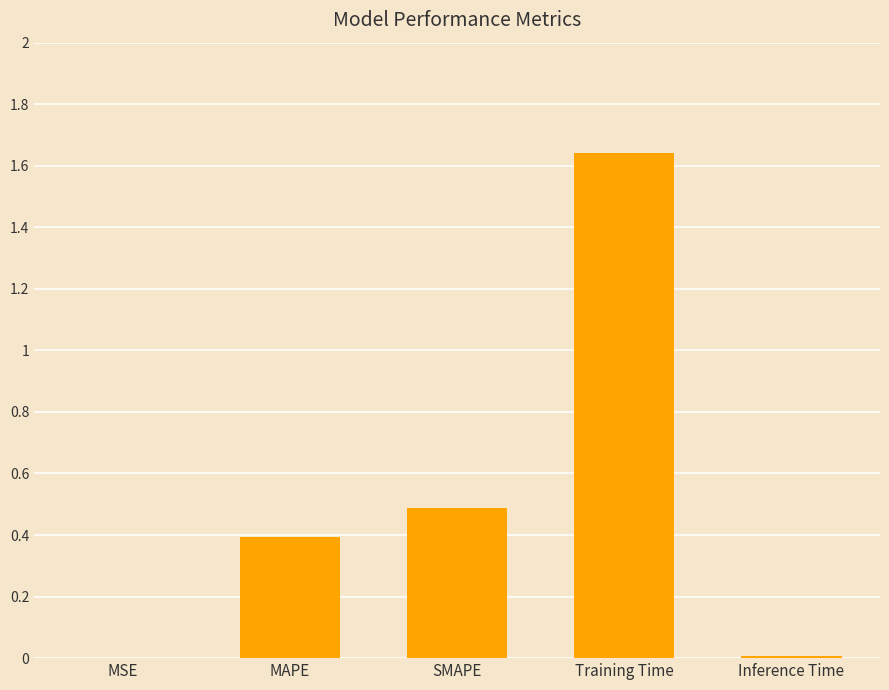

How many series are shown in this chart?

1